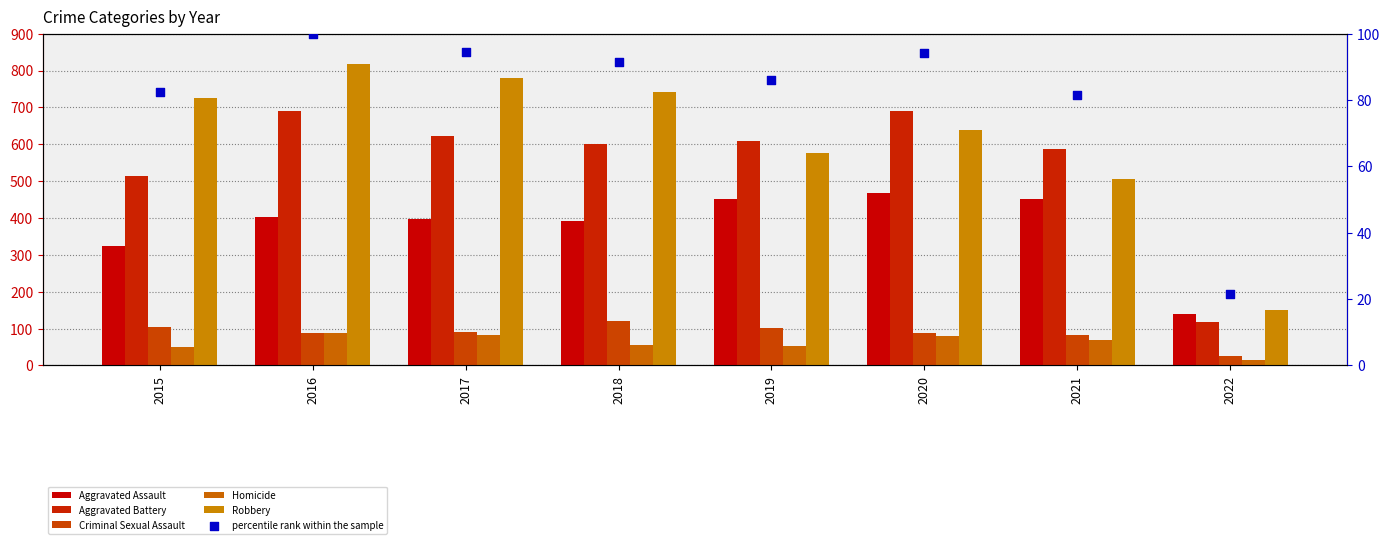

Which series contains the highest Y value?

Robbery